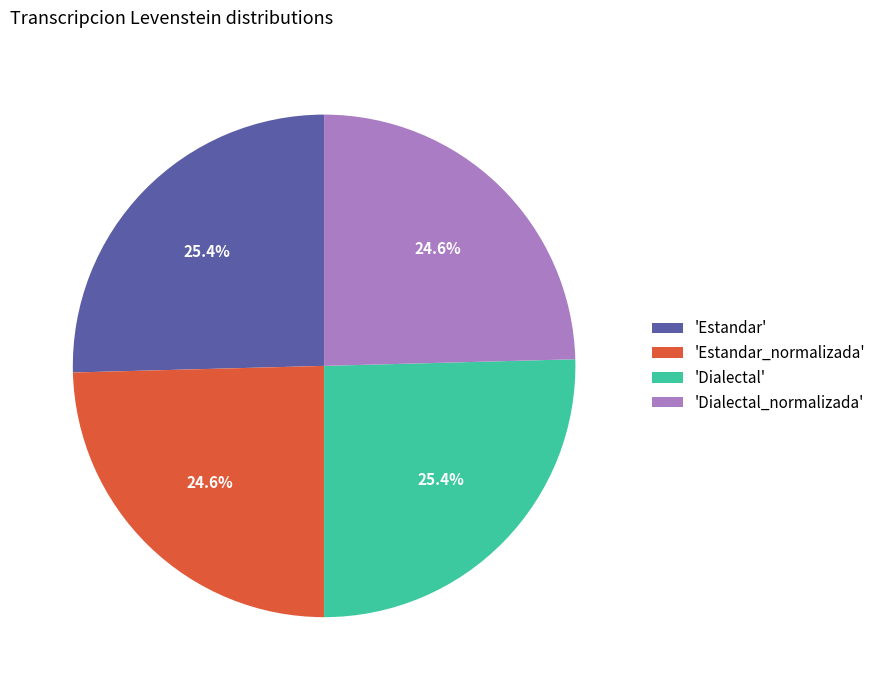

Does 'Dialectal_normalizada' account for over 50% of the chart?

No